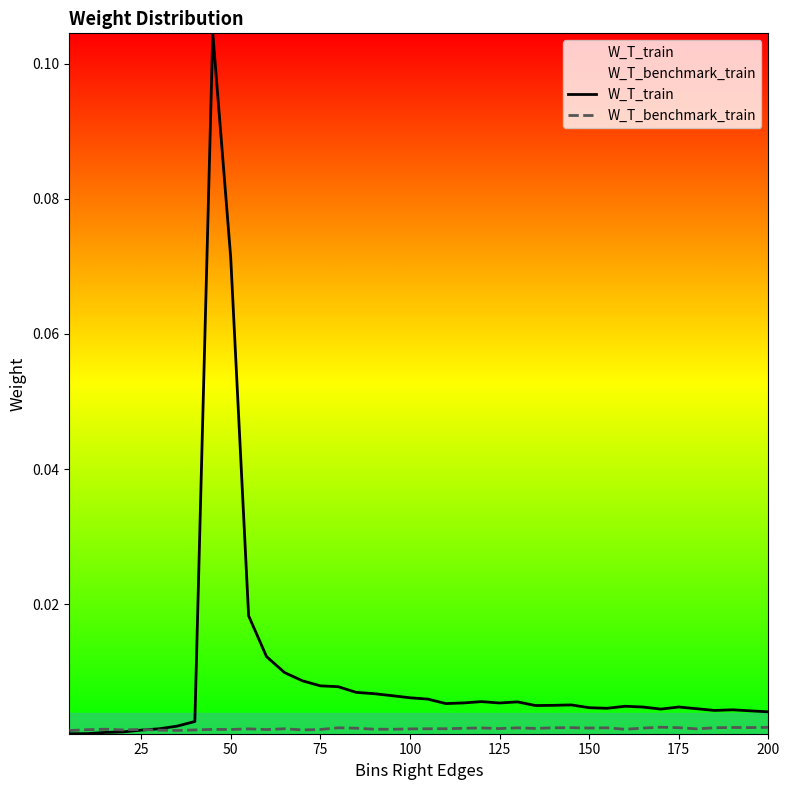

What are all the series names shown in the legend?

W_T_train, W_T_benchmark_train